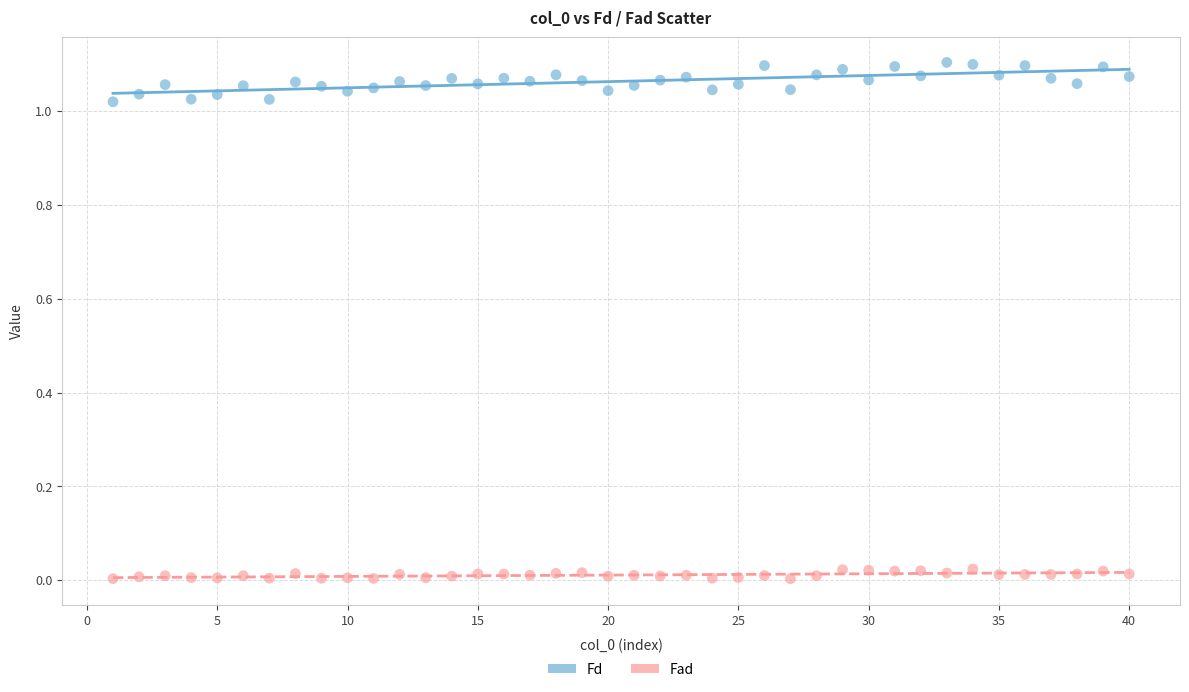

Which series has the largest Y range (max minus min)?

Fd